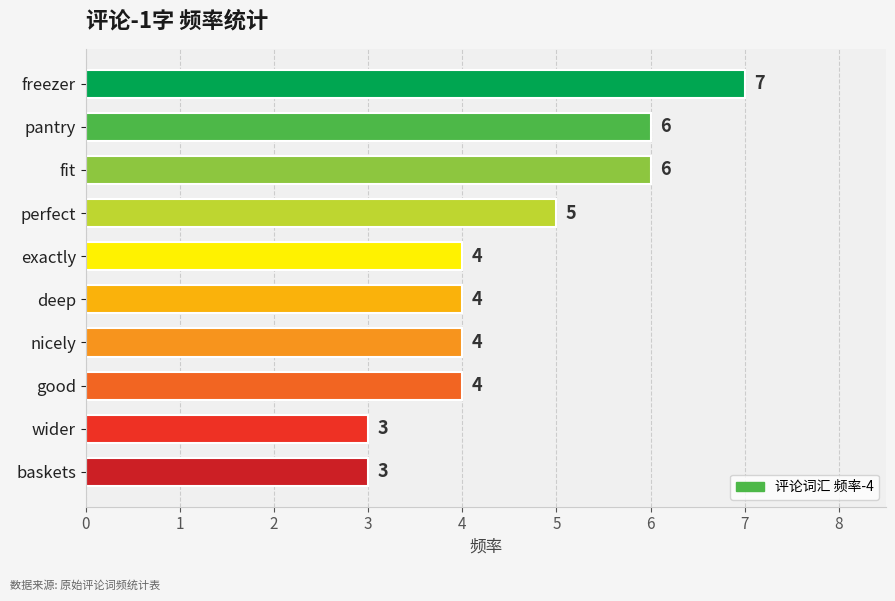

What is the change in value from baskets to good?

+1